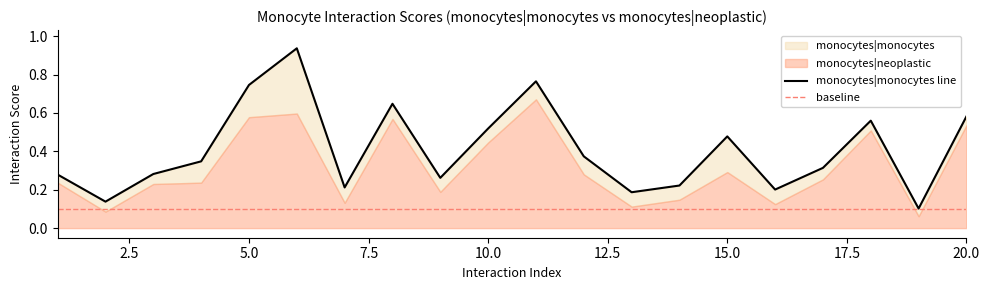

How many lines are shown in the chart?

1